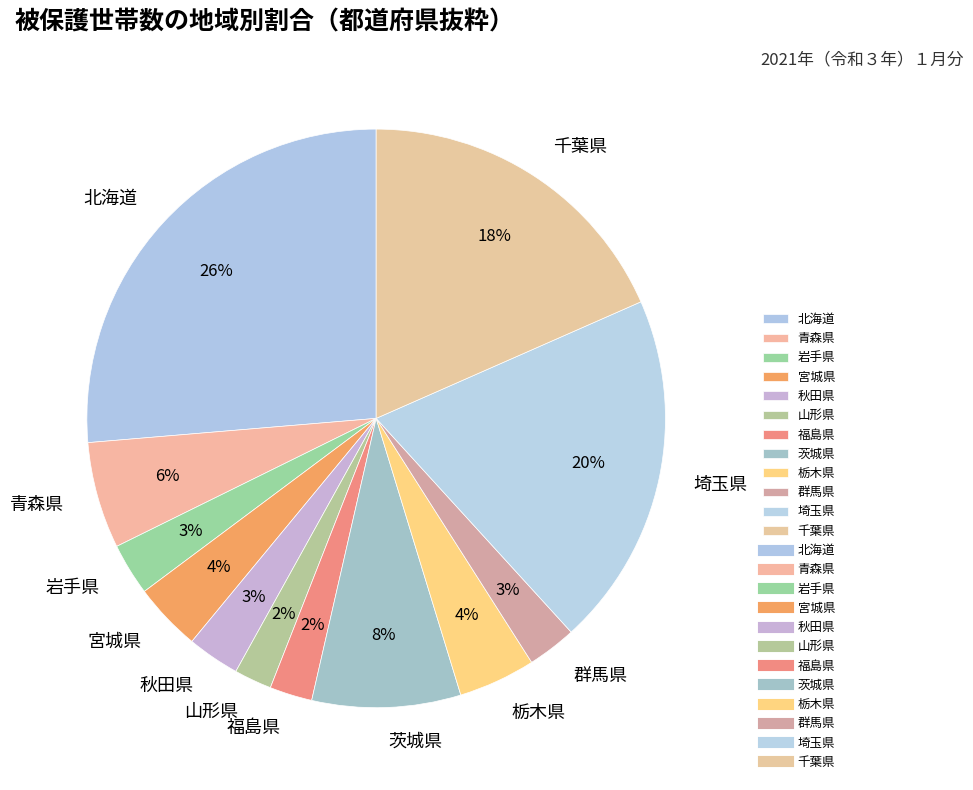

To the nearest percent, what percentage of the pie is 秋田県?

3%